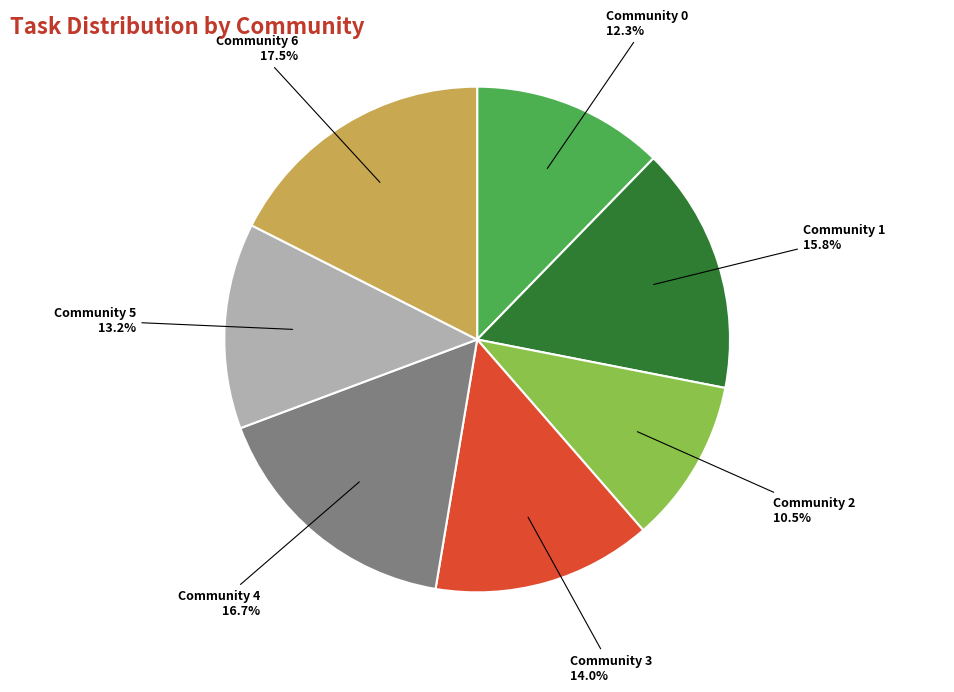

To the nearest percent, what is the combined percentage of Community 4 and Community 1?

32%